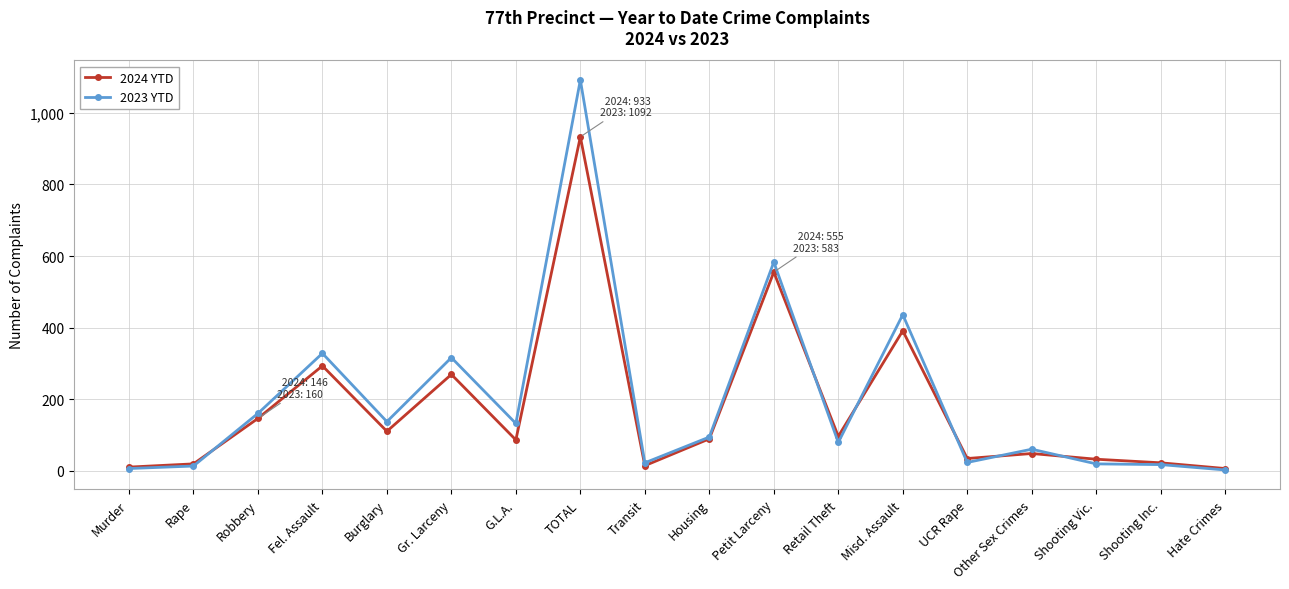

True or false: 2023 YTD and 2024 YTD intersect in this chart.

True